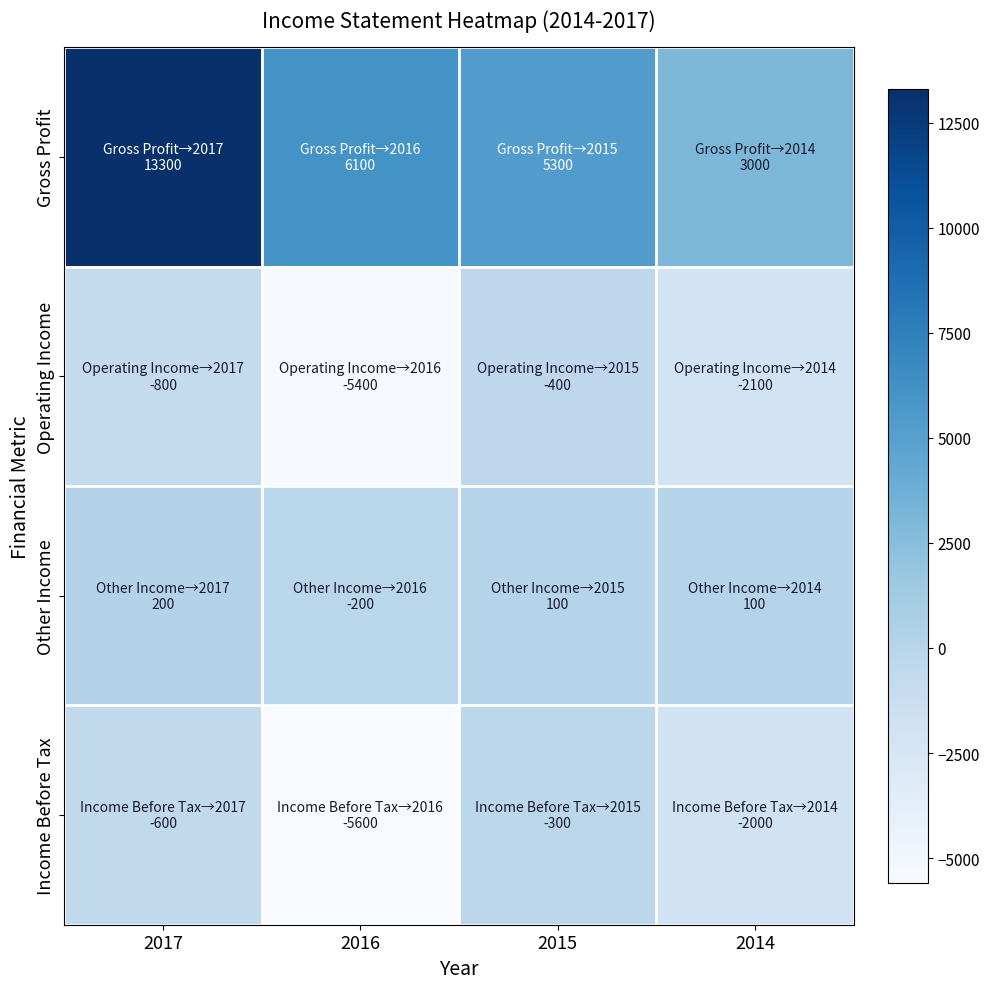

What is the total value across all series at 2015?

4700